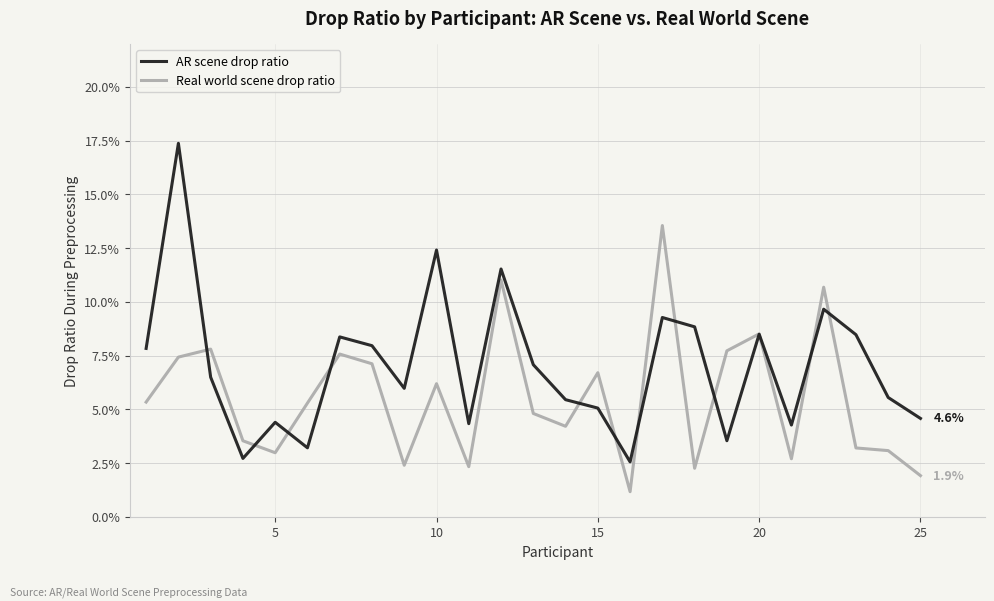

True or false: Real world scene drop ratio and AR scene drop ratio intersect in this chart.

True